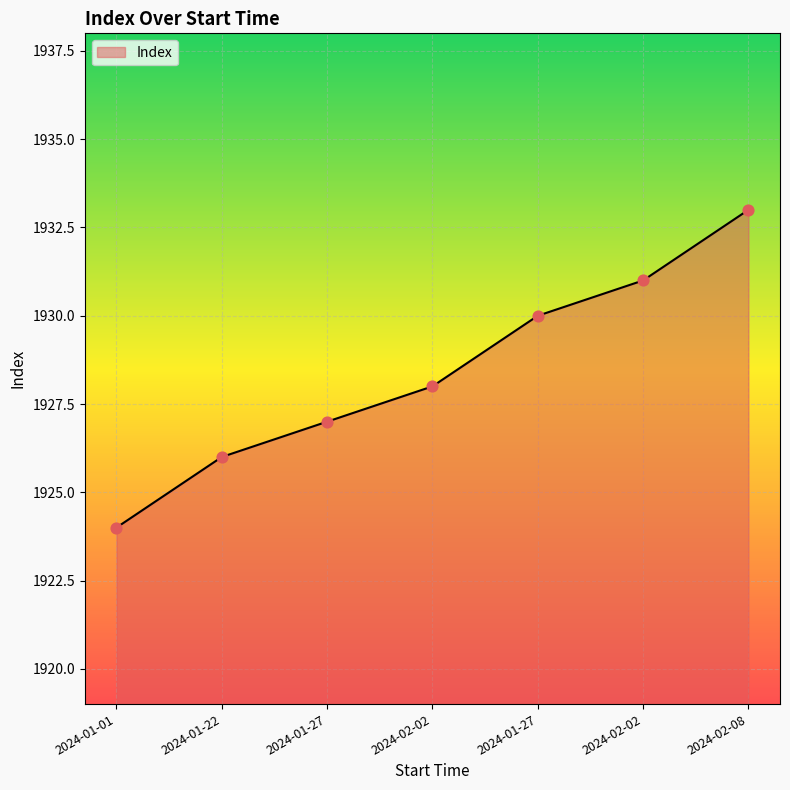

What is the change in value from 2024-01-01 to 2024-01-27?

+3